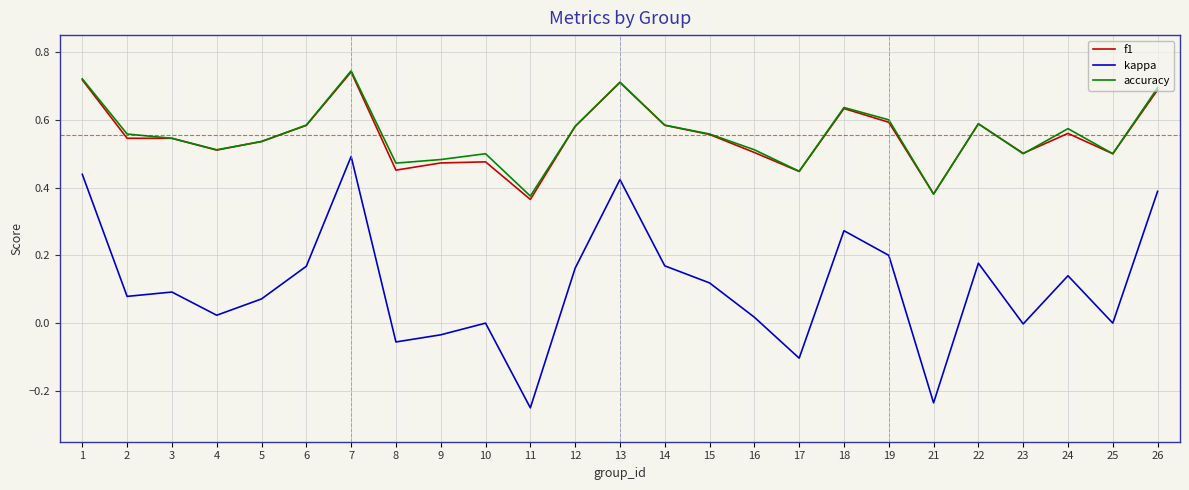

What is the total value across all series at 10?

1.0